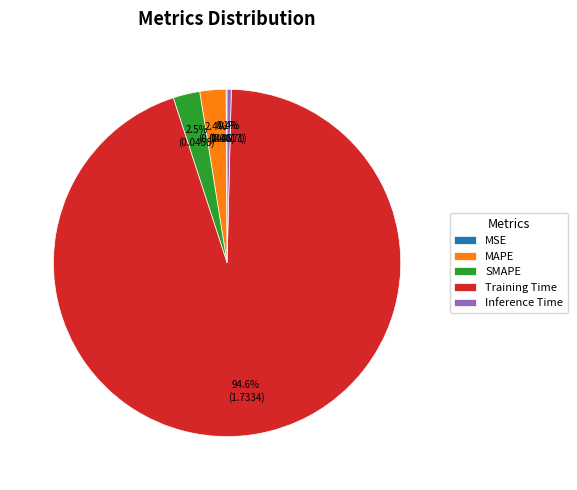

Between Inference Time and Training Time, which is larger?

Training Time